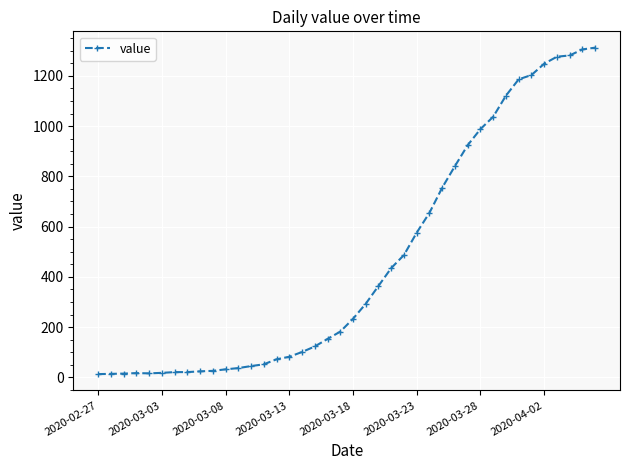

What is the sum of all values?

18584